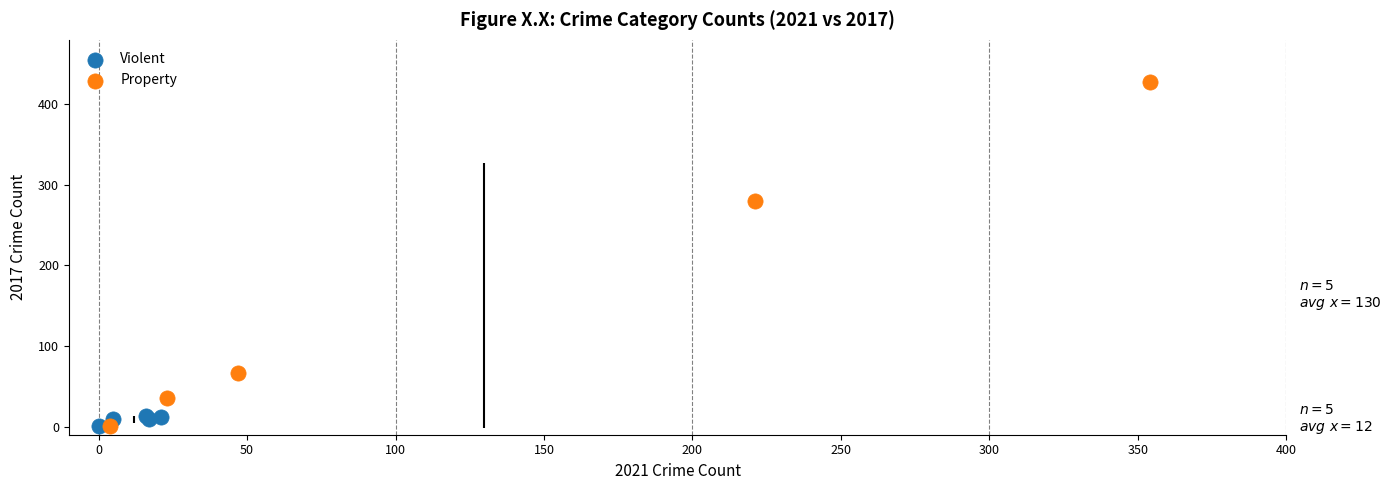

Which series reaches the maximum Y coordinate?

Property